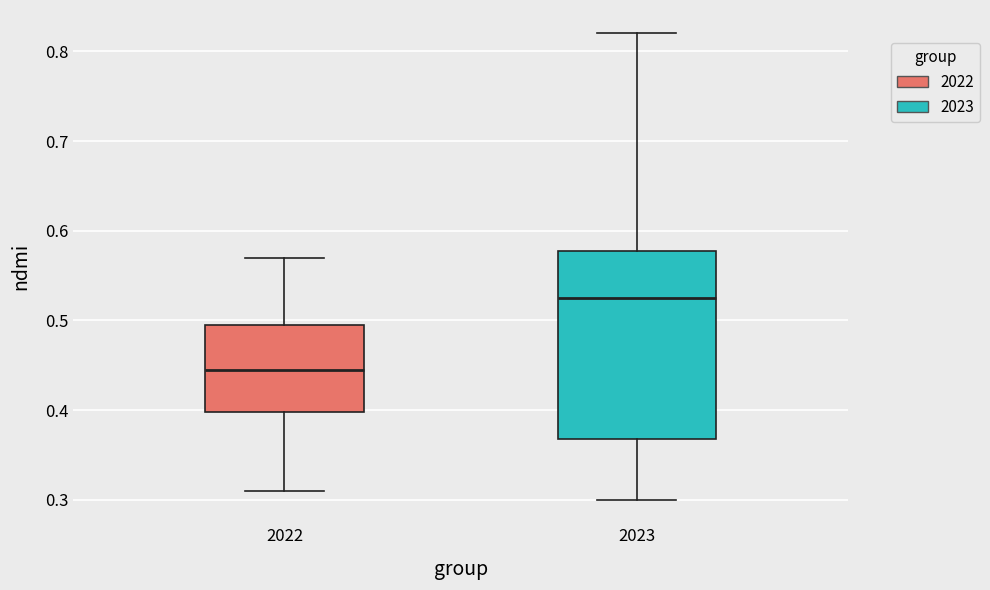

Which box has the lowest median line?

2022